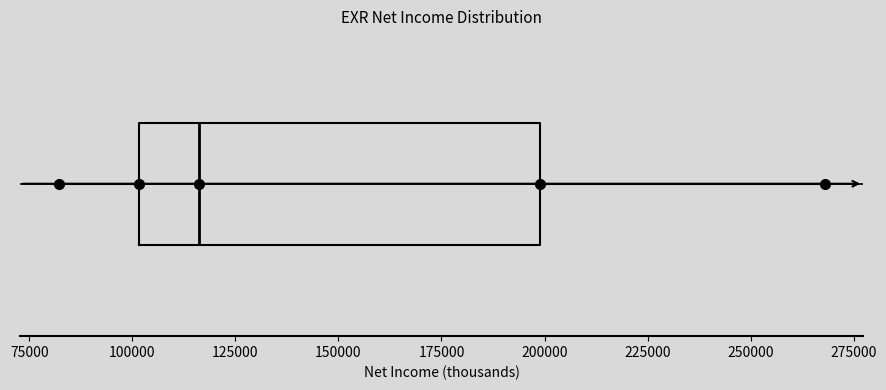

Read this box plot against the x-axis: the position of the median line, the range covered by the box, and the ends of both whiskers. The values are not printed on the chart, so give them approximately, as read against the axis.

median 115000, box 100000 to 200000, whiskers 80000 to 270000